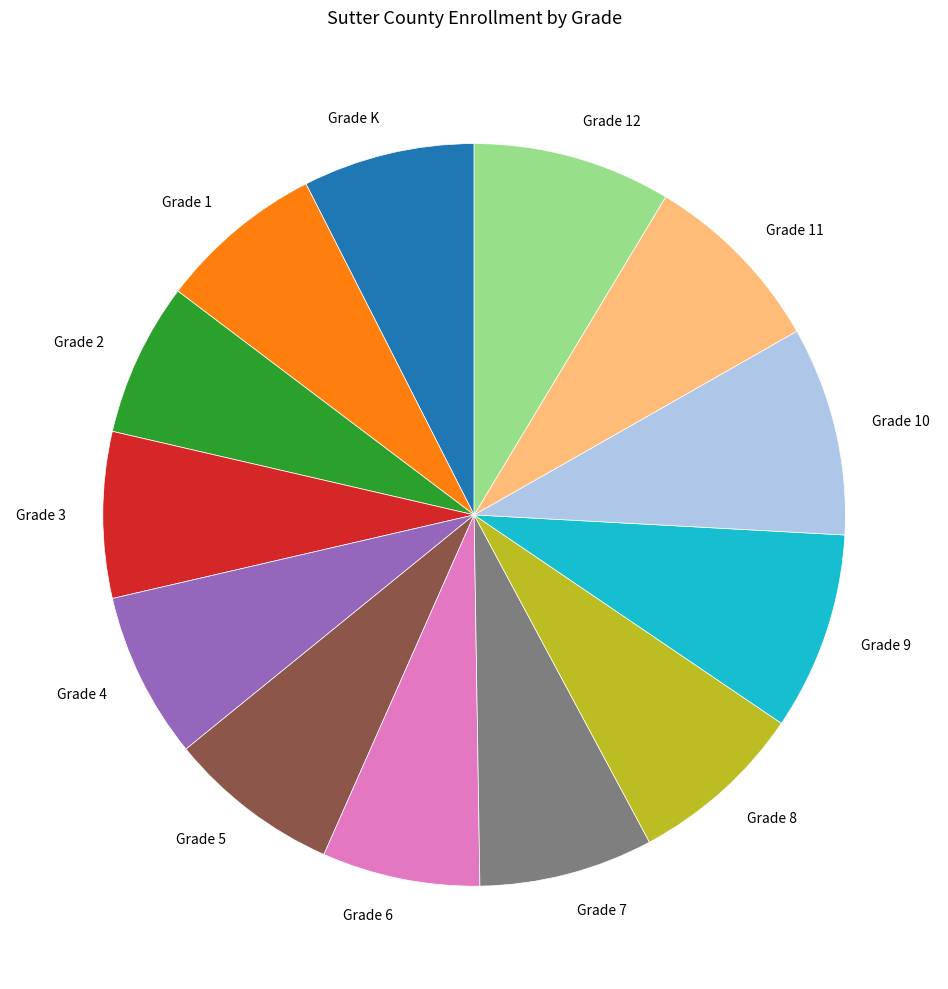

Is the sum of Grade 2 and Grade 6 greater than half?

No